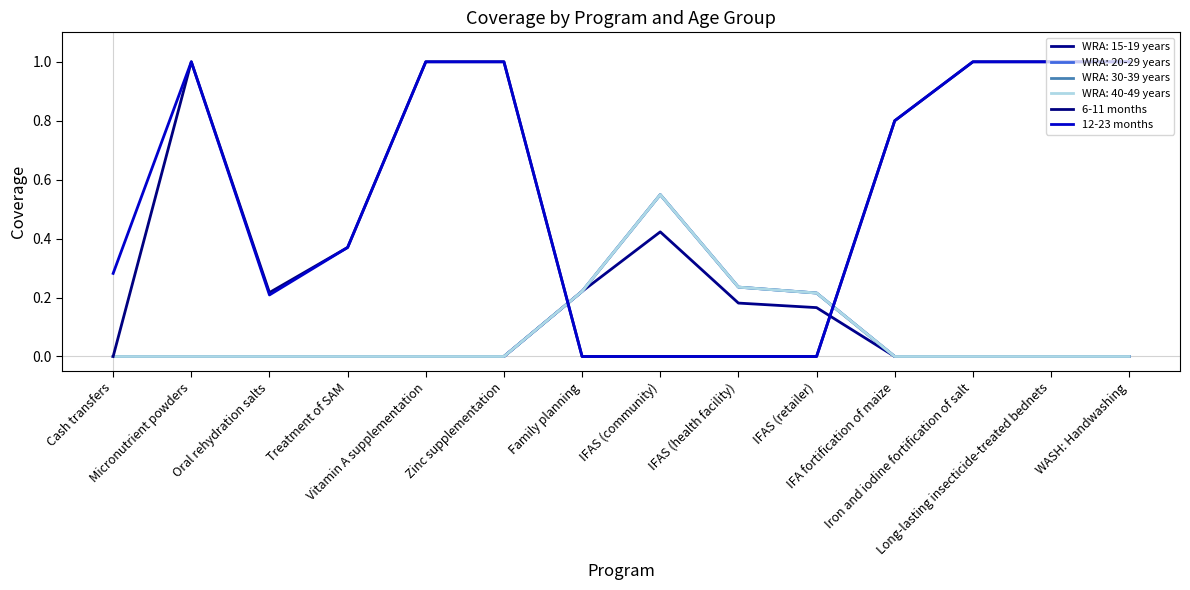

True or false: 6-11 months has more than 0 points higher than both neighbors.

True